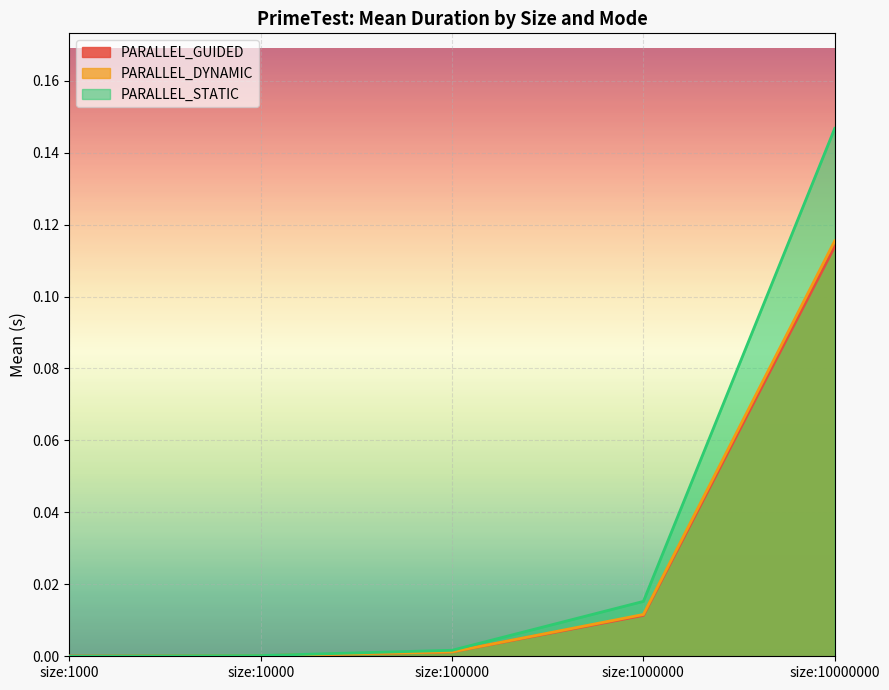

What are all the series names shown in the legend?

PARALLEL_GUIDED, PARALLEL_DYNAMIC, PARALLEL_STATIC